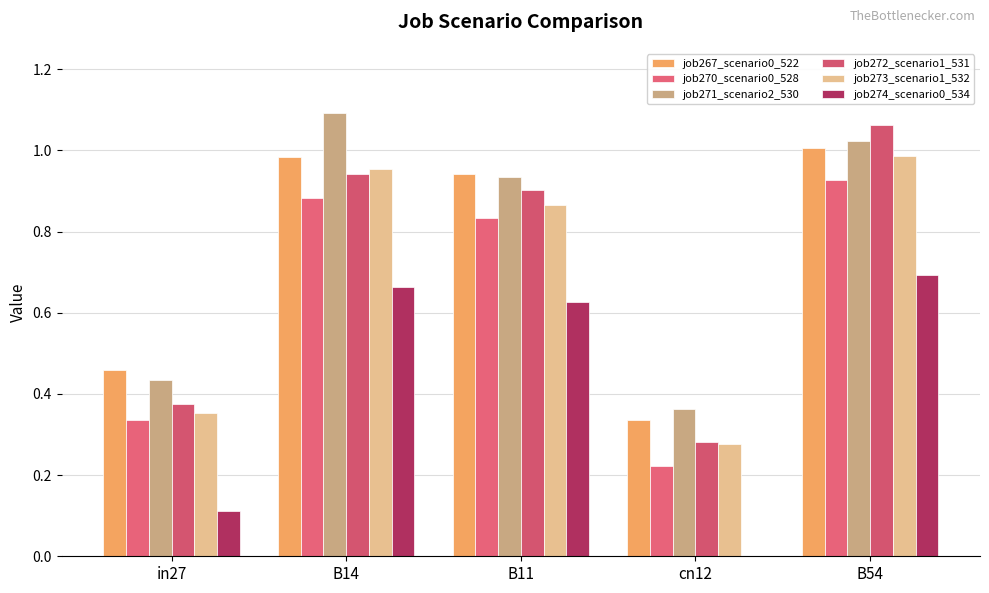

At which label is job274_scenario0_534 closest to 0?

cn12